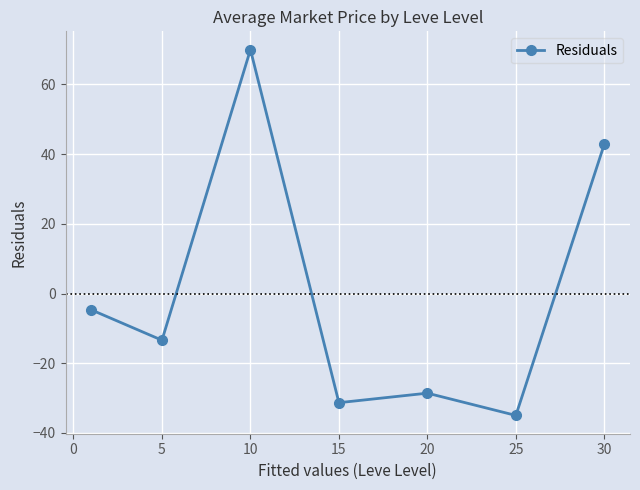

How many interior local peaks (higher than both neighbors) does the data have?

2